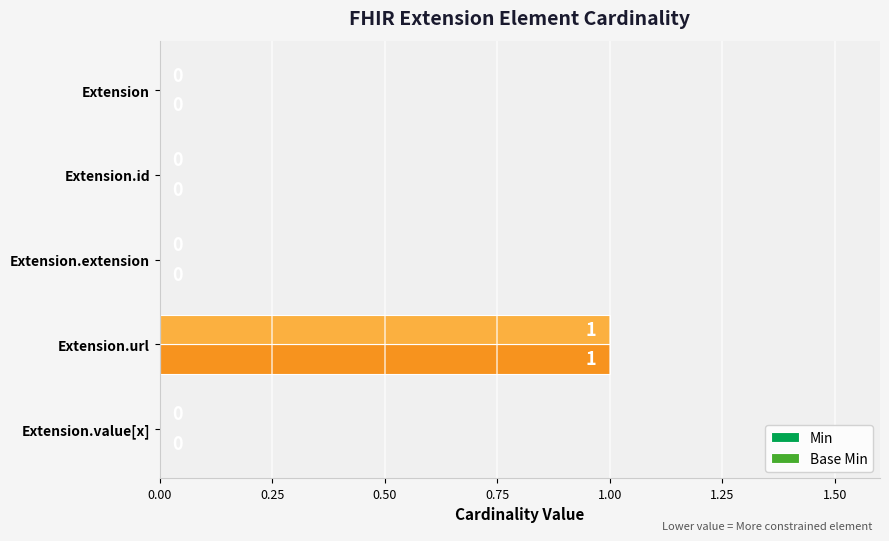

How many categories are shown in the chart?

5